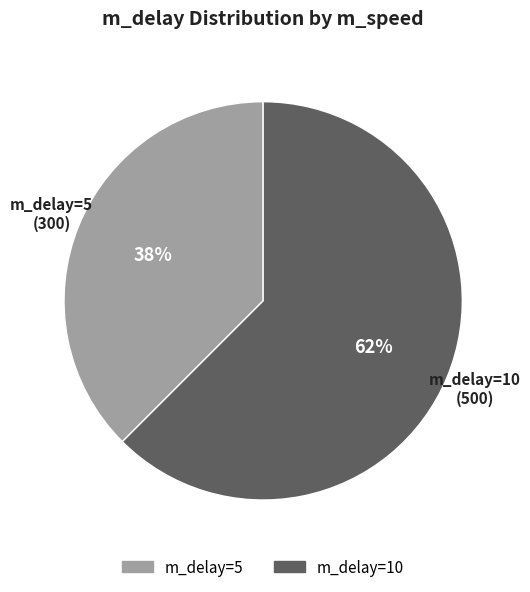

Is there a majority slice in this chart?

Yes